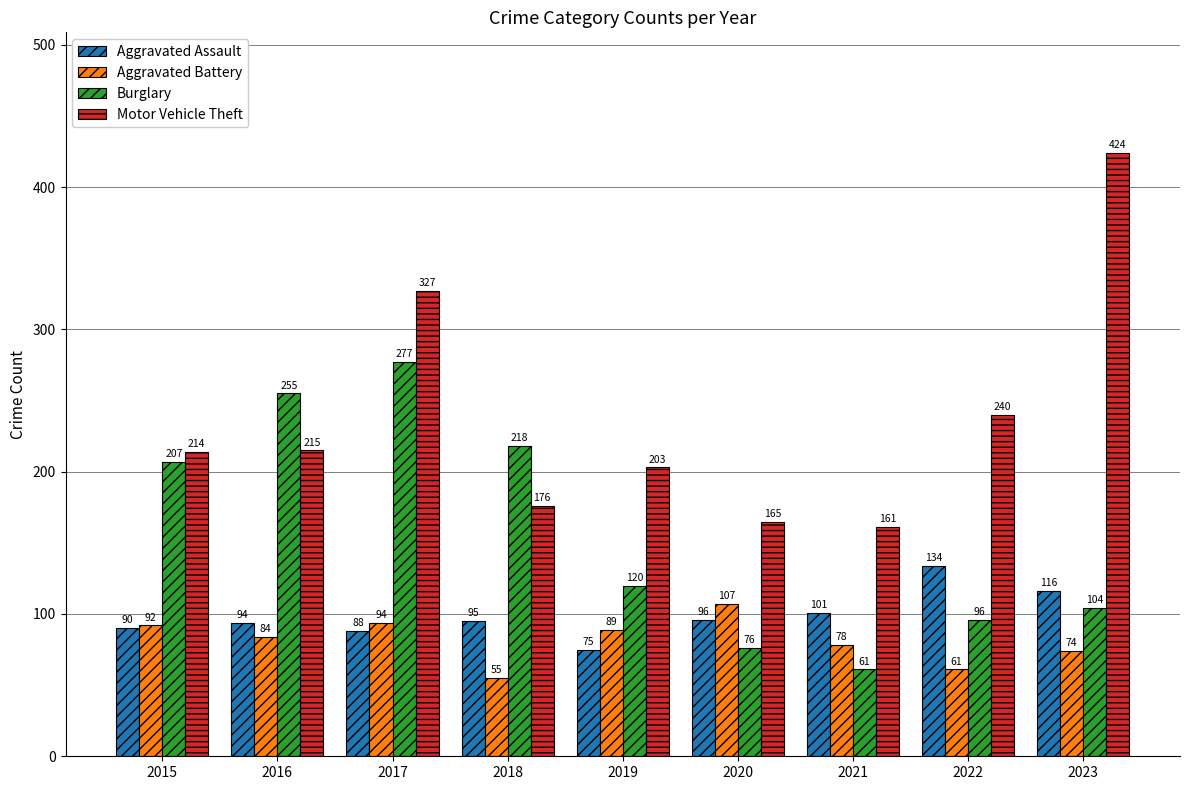

What is the difference between the maximum and minimum values in the Motor Vehicle Theft series?

263